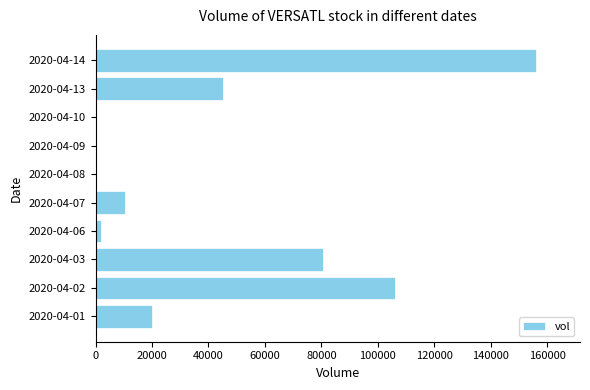

What is the change in value from 2020-04-01 to 2020-04-03?

+60700